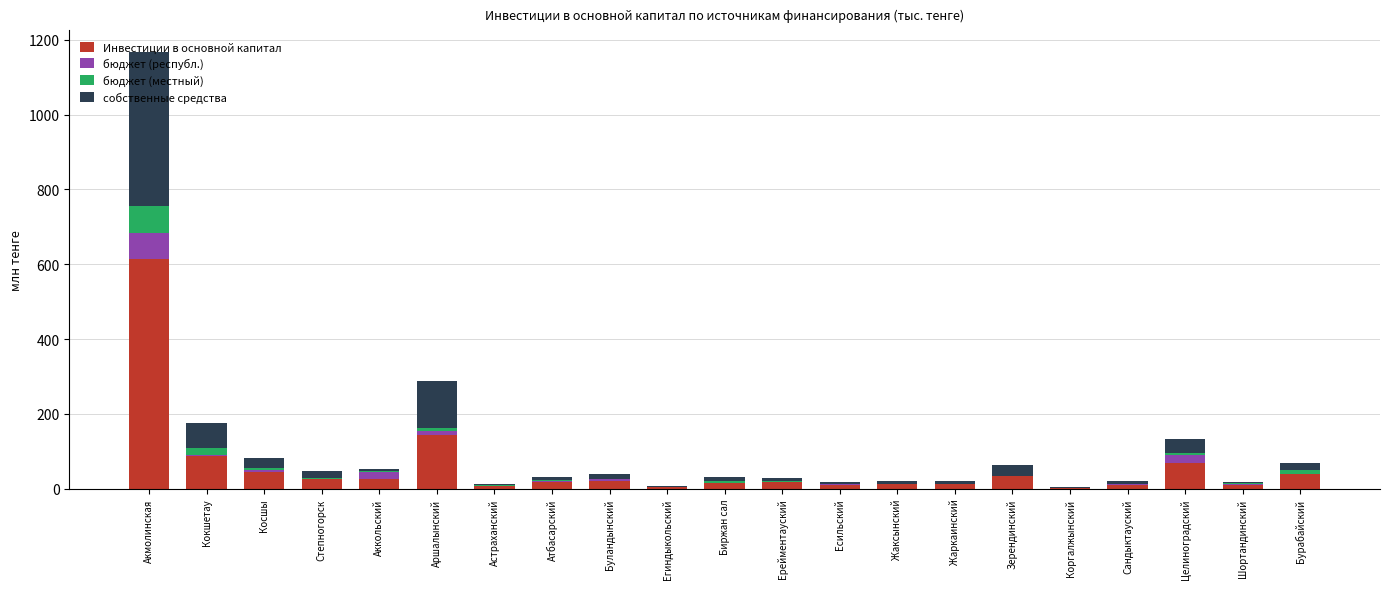

True or false: Инвестиции в основной капитал has a value of 3.9 at Егиндыкольский.

True